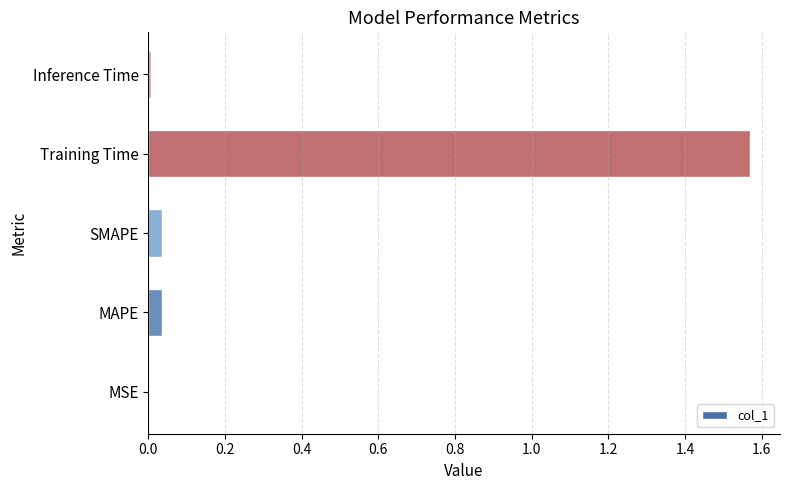

The value at MAPE is 0.0. True or false?

True